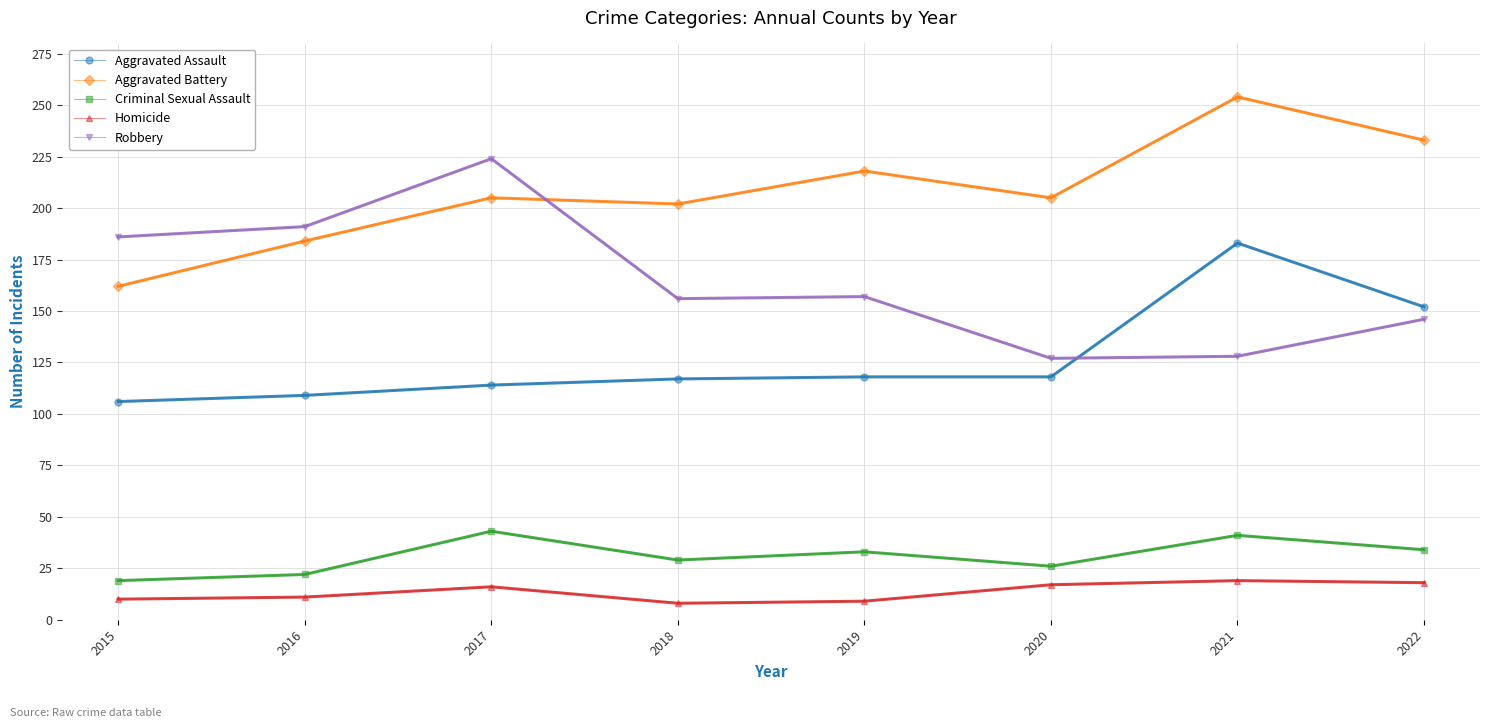

How many intersections are there between Aggravated Battery and Robbery?

1